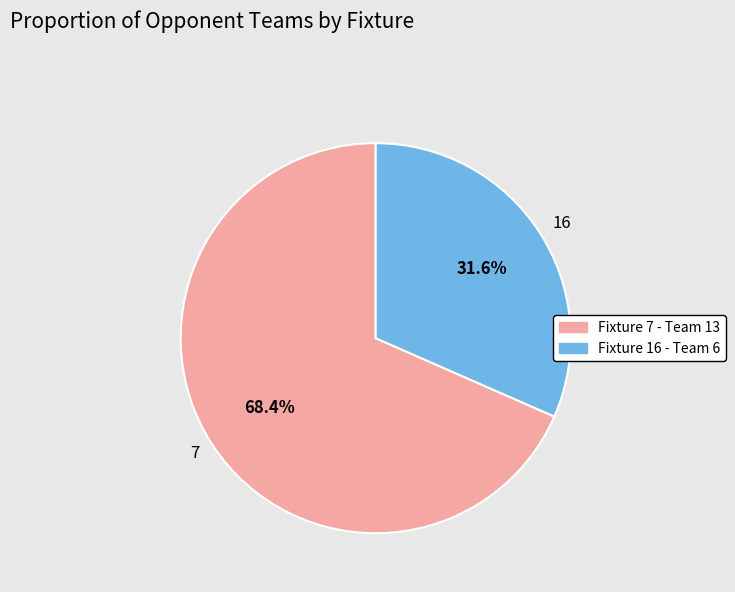

Rank the categories by value from highest to lowest.

Fixture 7 - Team 13, Fixture 16 - Team 6